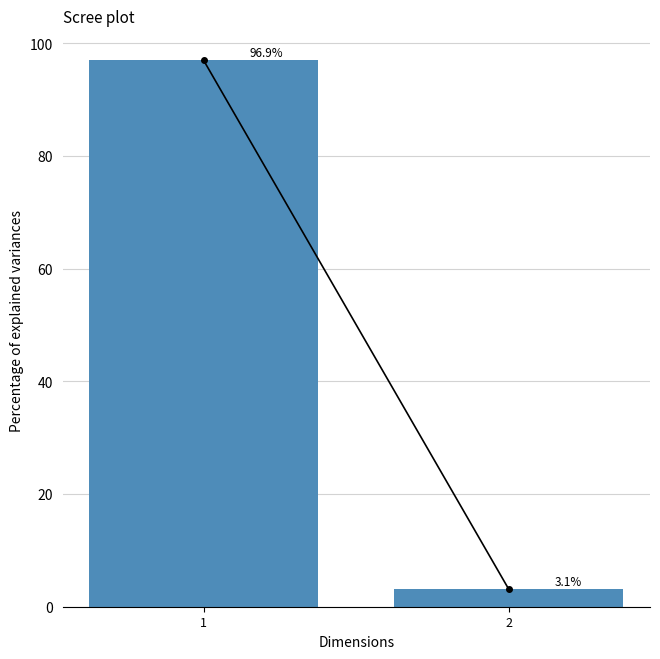

Reading left to right, list all the values displayed in this chart.

96.9	3.1